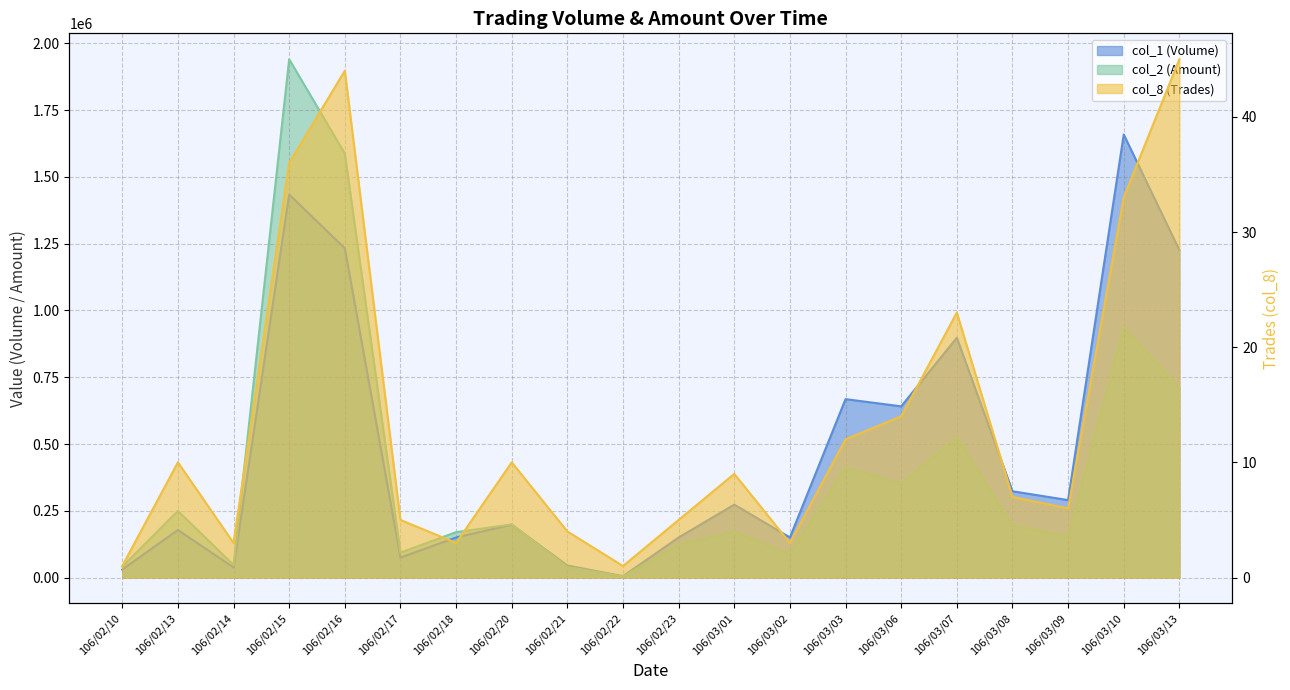

At how many categories does at least one series exceed 918228?

4